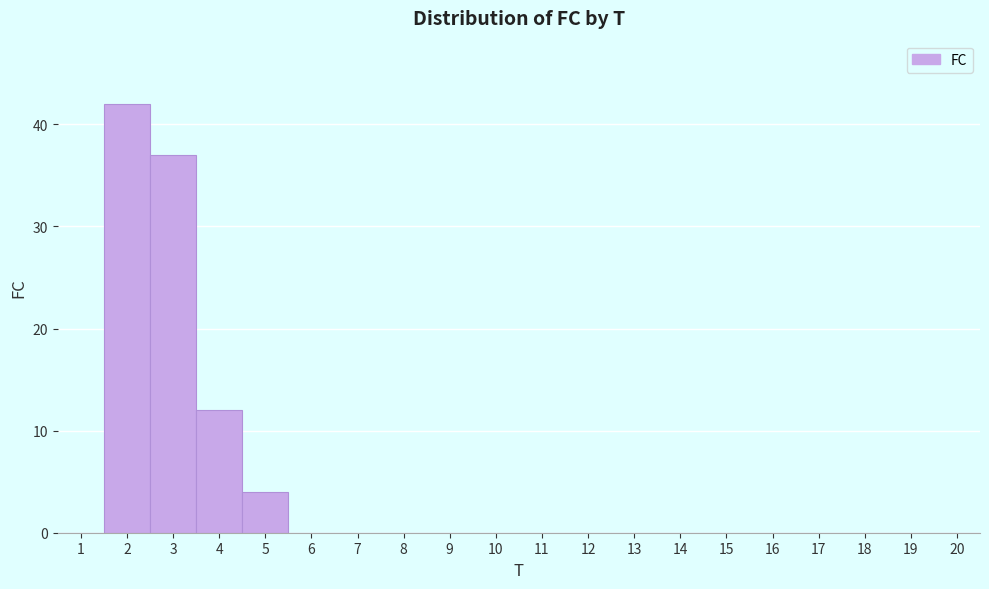

Reading left to right, transcribe this chart: for each bar, give the range it covers on the x-axis and its height. The values are not printed on the chart, so give them approximately, as read against the axis.

0.5 to 1.5: 0
1.5 to 2.5: 42
2.5 to 3.5: 37
3.5 to 4.5: 12
4.5 to 5.5: 4
5.5 to 6.5: 0
6.5 to 7.5: 0
7.5 to 8.5: 0
8.5 to 9.5: 0
9.5 to 10.5: 0
10.5 to 11.5: 0
11.5 to 12.5: 0
12.5 to 13.5: 0
13.5 to 14.5: 0
14.5 to 15.5: 0
15.5 to 16.5: 0
16.5 to 17.5: 0
17.5 to 18.5: 0
18.5 to 19.5: 0
19.5 to 20.5: 0